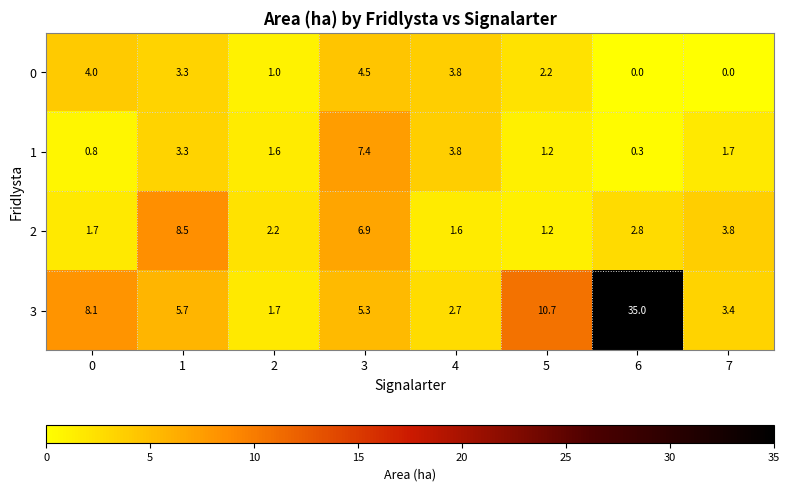

How many distinct data groups are displayed?

4